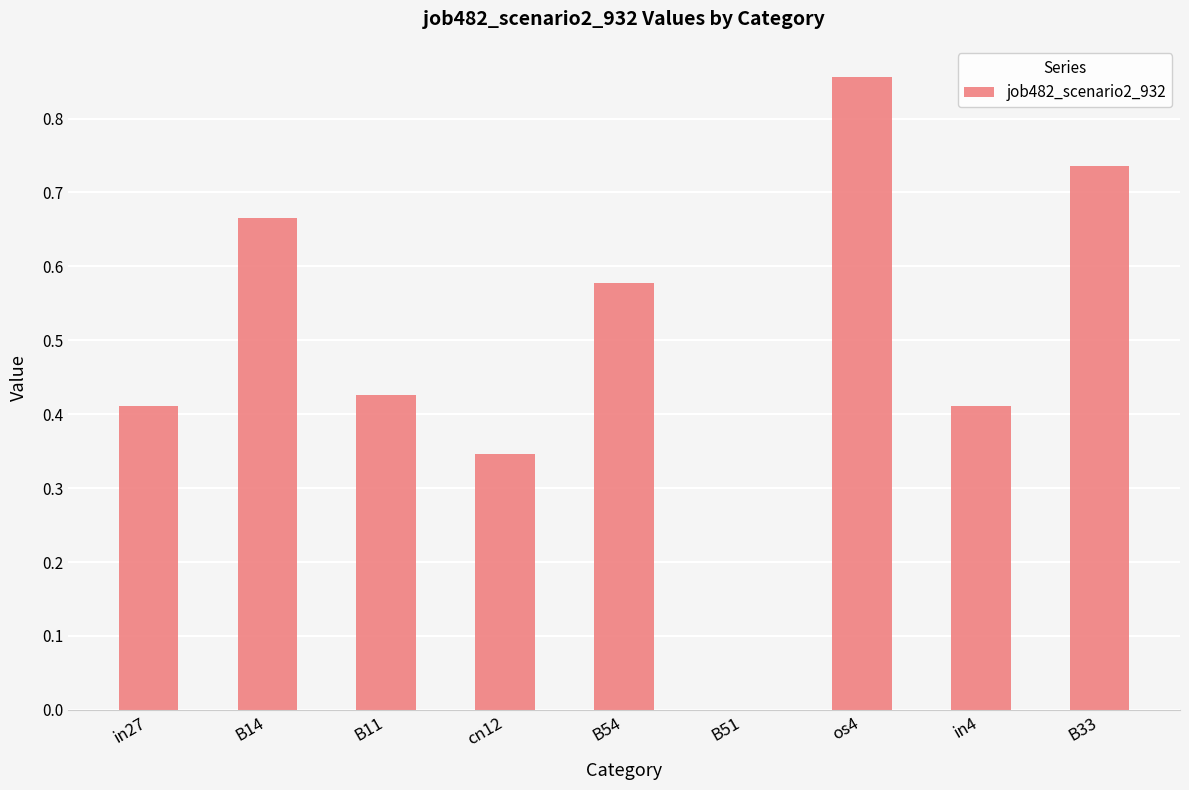

What is the sum of the values at in4 and os4?

1.3